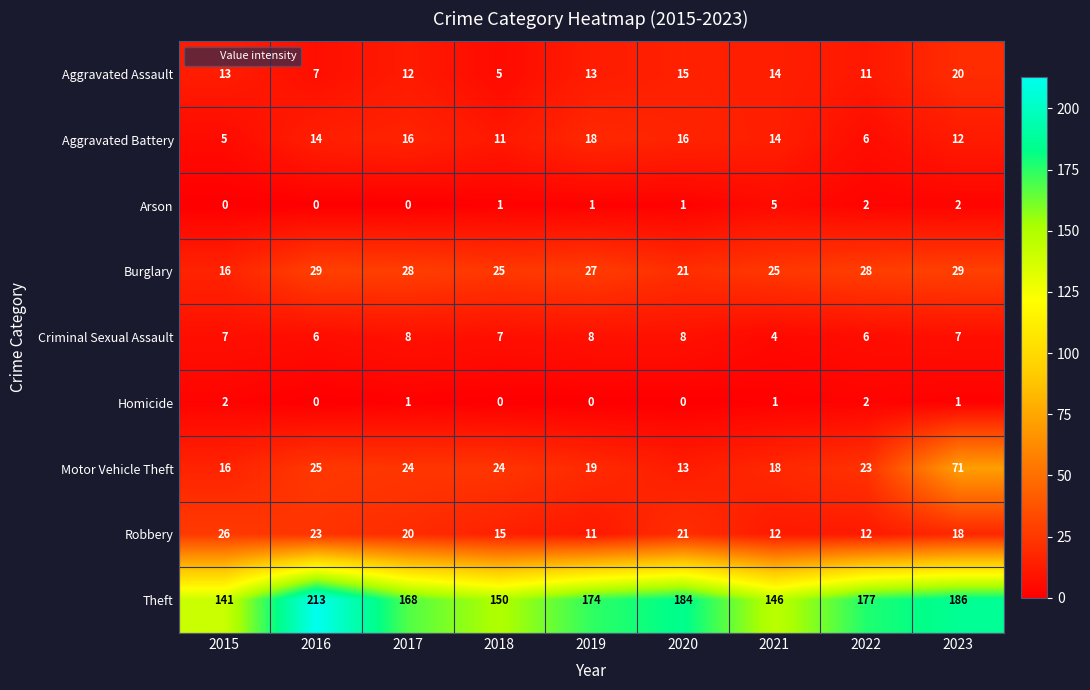

How many data points does each series have?

9